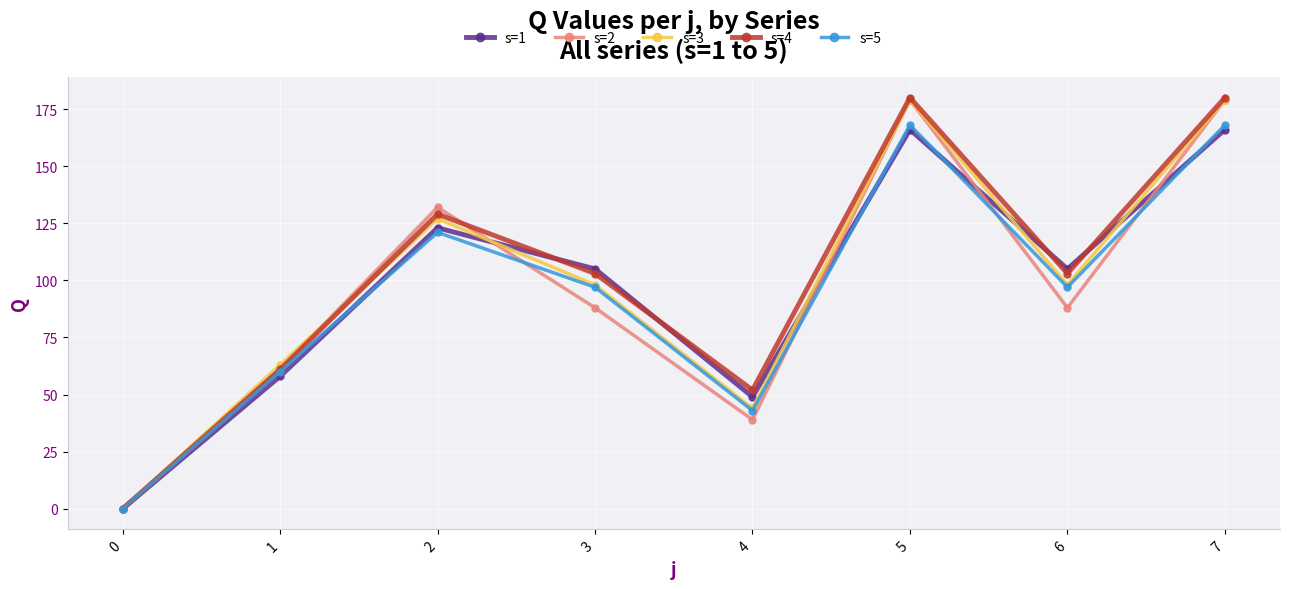

What is the total value across all series at 6?

491